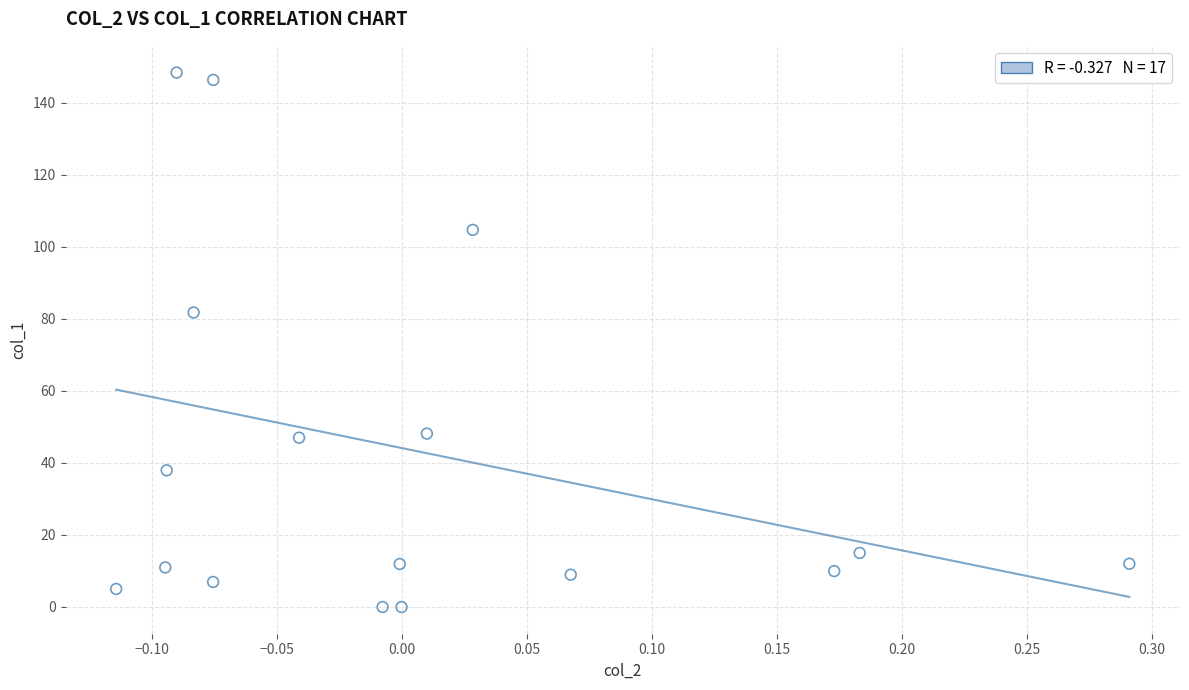

What is the range of X values (max minus min)?

0.4